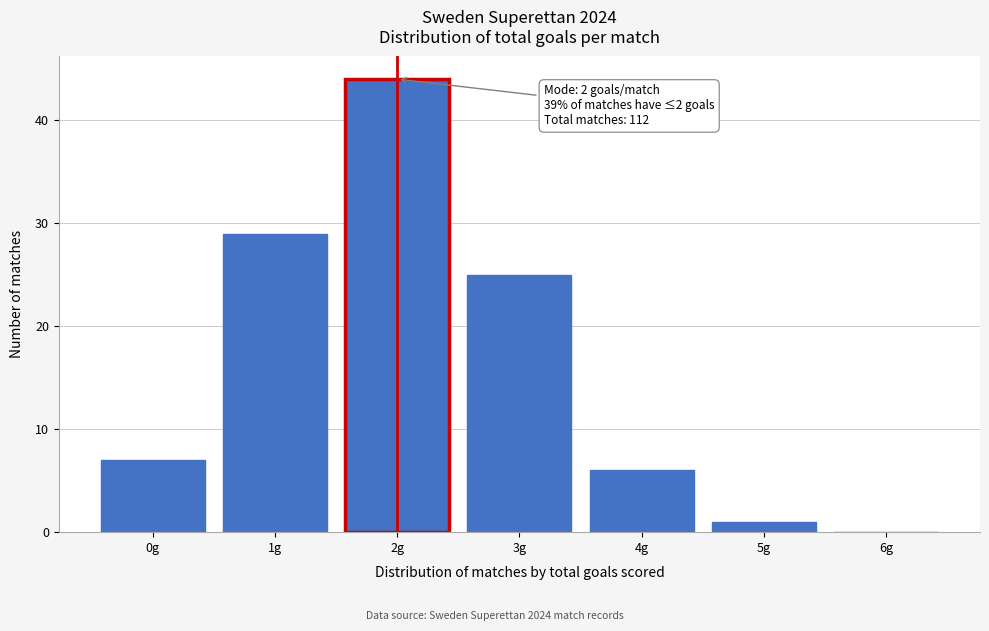

Which range on the x-axis has the tallest bar?

1.5 to 2.5